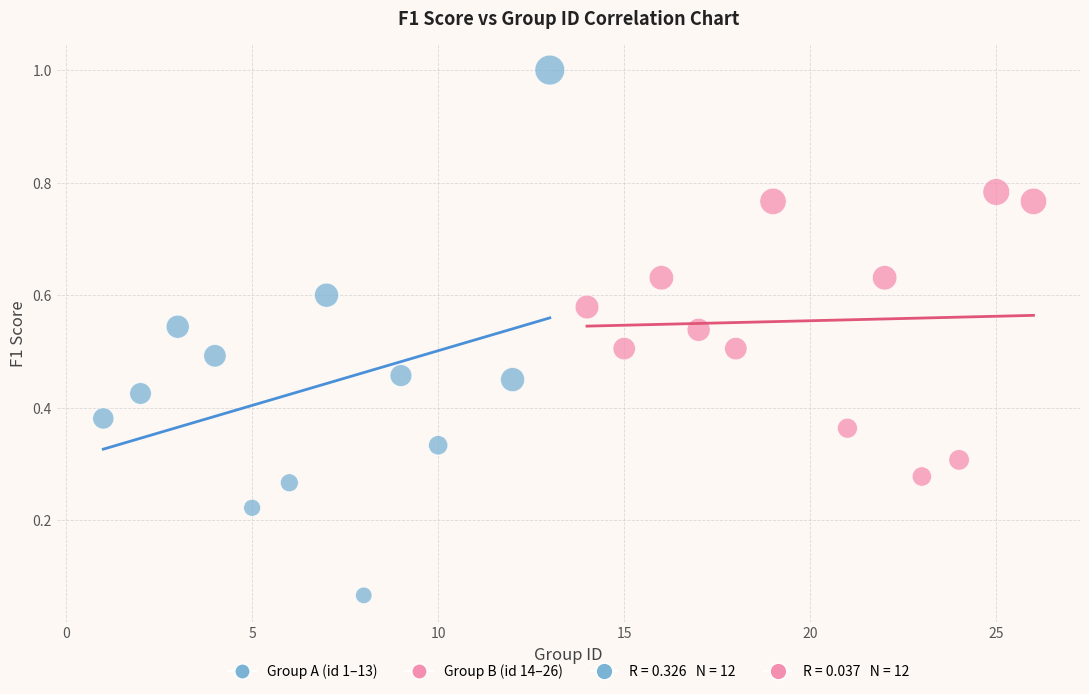

Which series has the widest spread of Y values?

Group A (id 1–13)